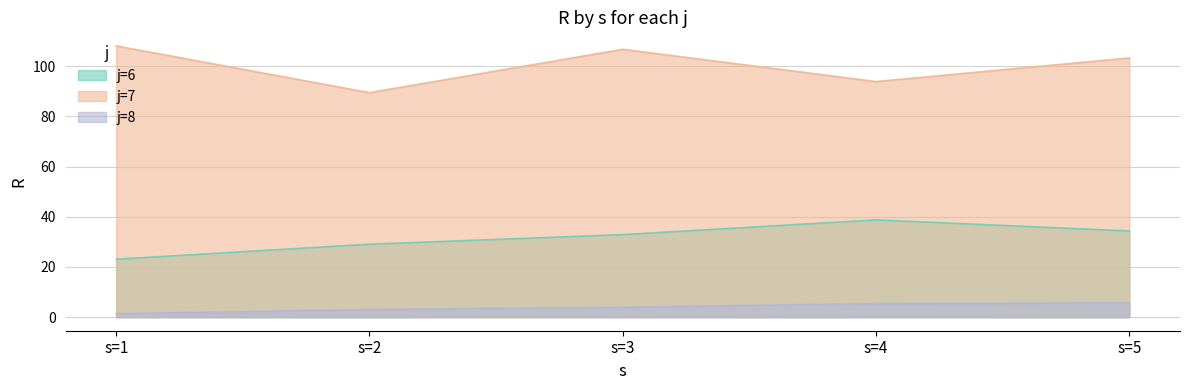

How many lines are shown in the chart?

3